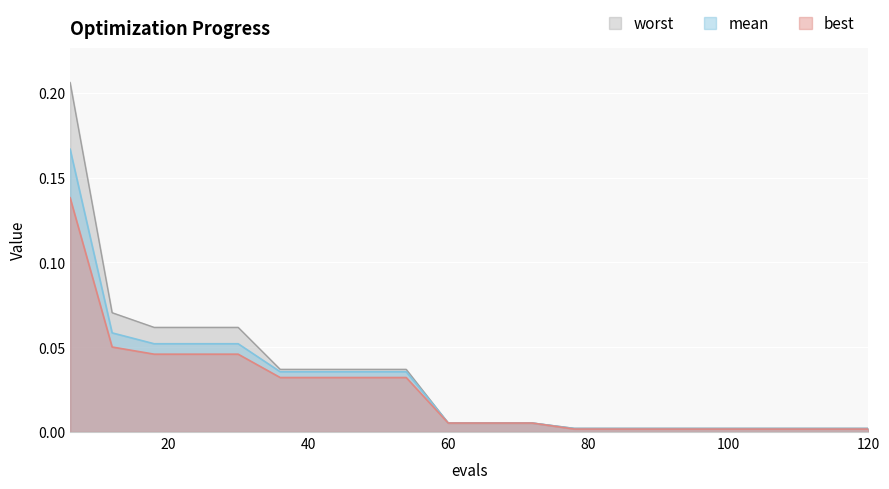

True or false: best and worst intersect in this chart.

False